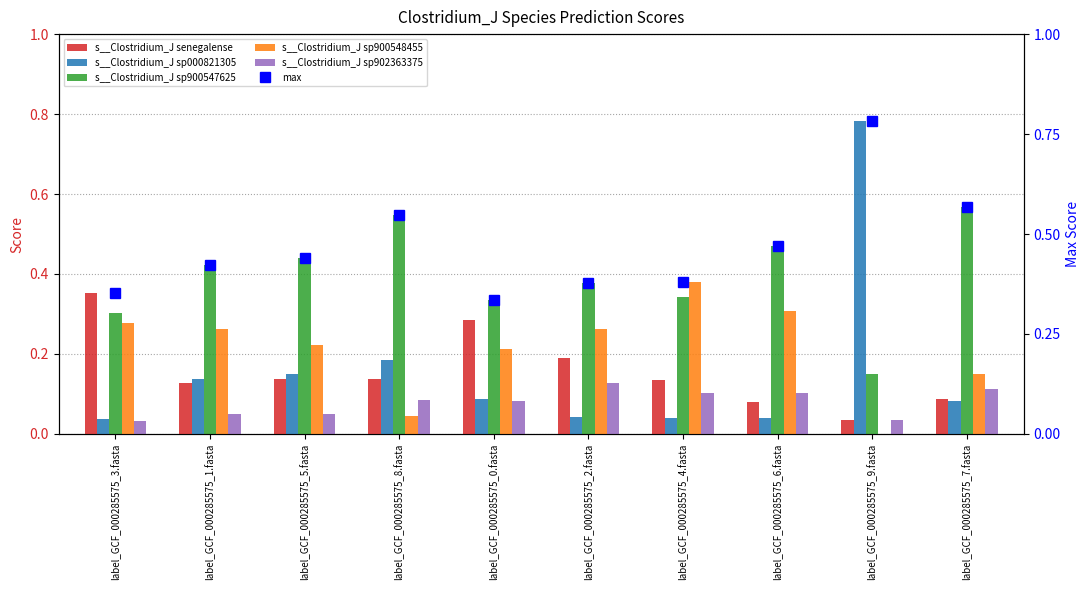

Where is s__Clostridium_J senegalense nearest to the value 0?

label_GCF_000285575_9.fasta